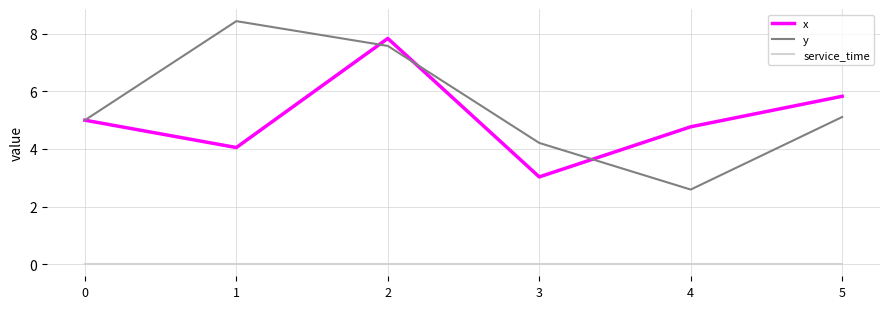

Which series has the largest total across all categories?

y